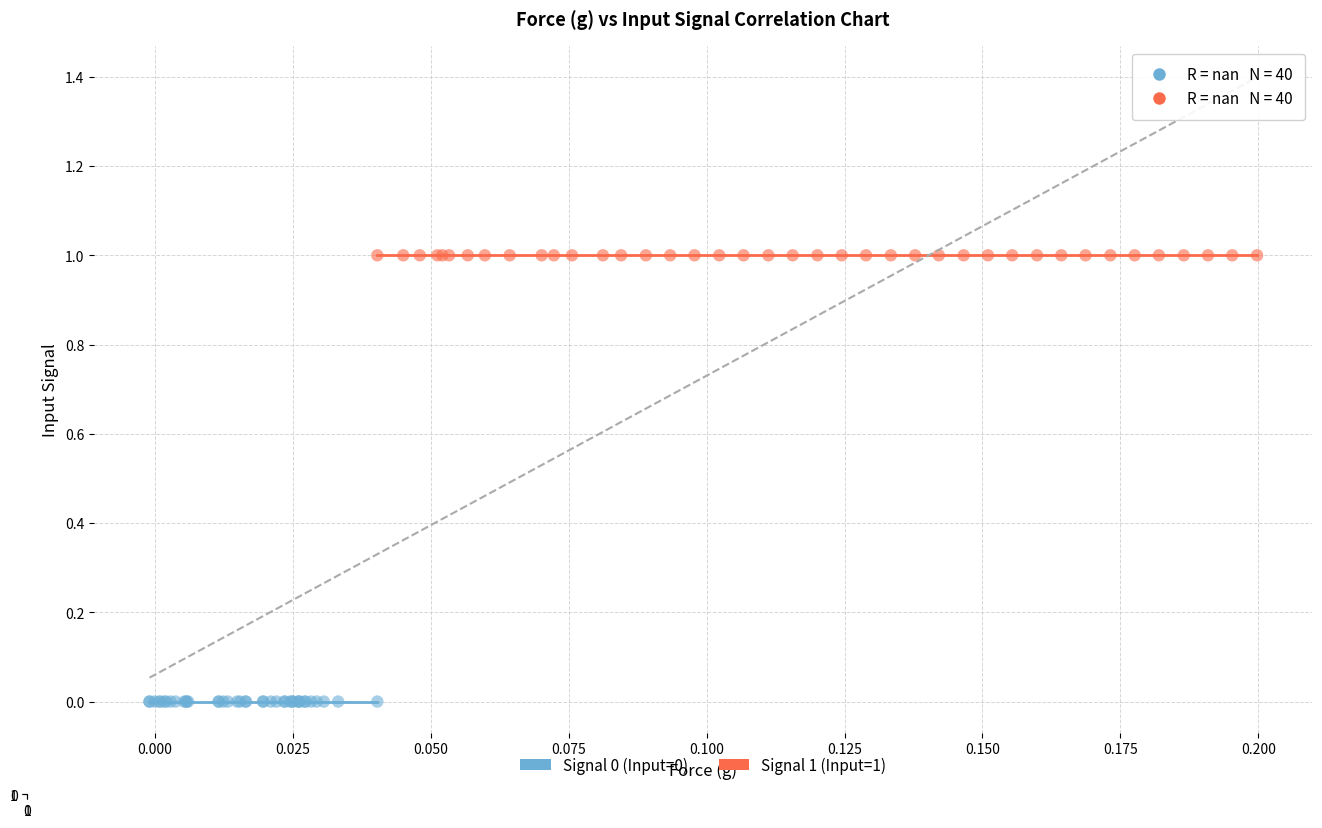

Which series reaches the minimum Y coordinate?

Signal 0 (Input=0)